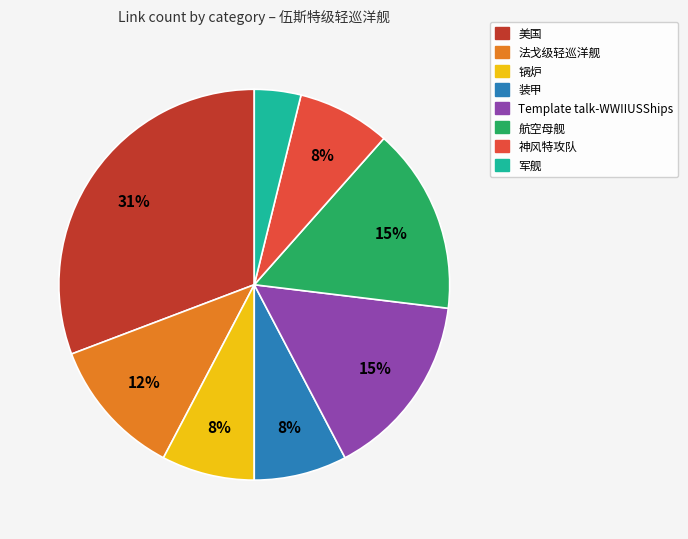

What is the ratio of the value at 锅炉 to the value at 法戈级轻巡洋舰?

0.7